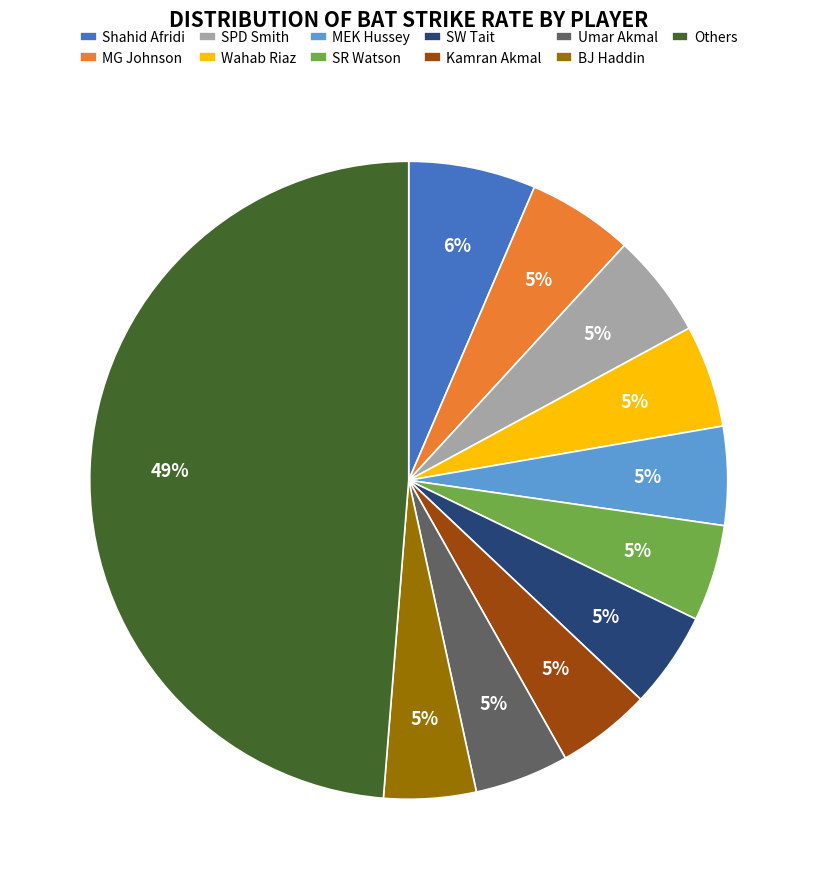

Count the number of slices in the pie.

11